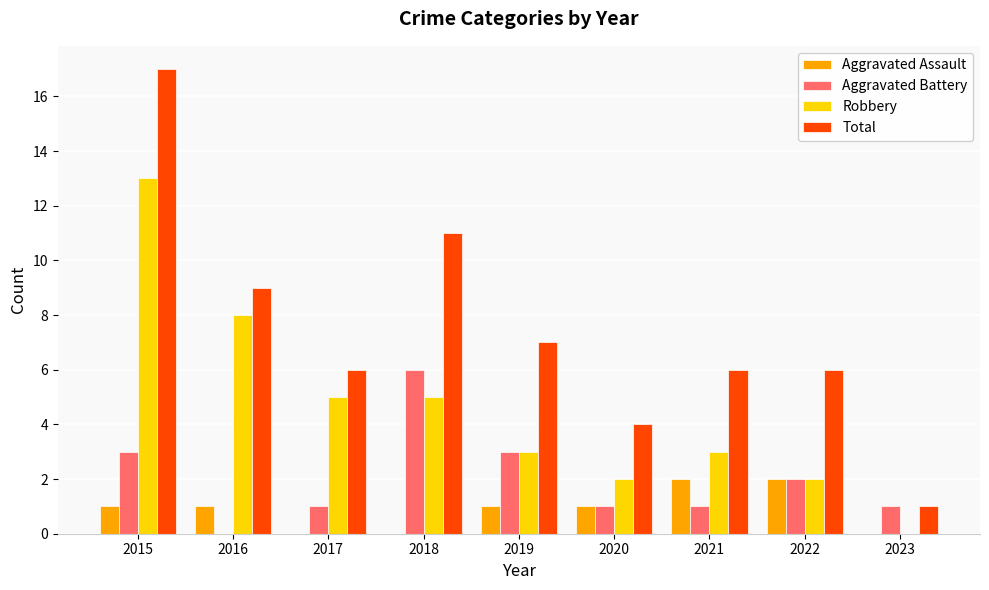

Reading right to left, extract all data points from this chart.

Aggravated Assault: 2023=0	2022=2	2021=2	2020=1	2019=1	2018=0	2017=0	2016=1	2015=1
Aggravated Battery: 2023=1	2022=2	2021=1	2020=1	2019=3	2018=6	2017=1	2016=0	2015=3
Robbery: 2023=0	2022=2	2021=3	2020=2	2019=3	2018=5	2017=5	2016=8	2015=13
Total: 2023=1	2022=6	2021=6	2020=4	2019=7	2018=11	2017=6	2016=9	2015=17